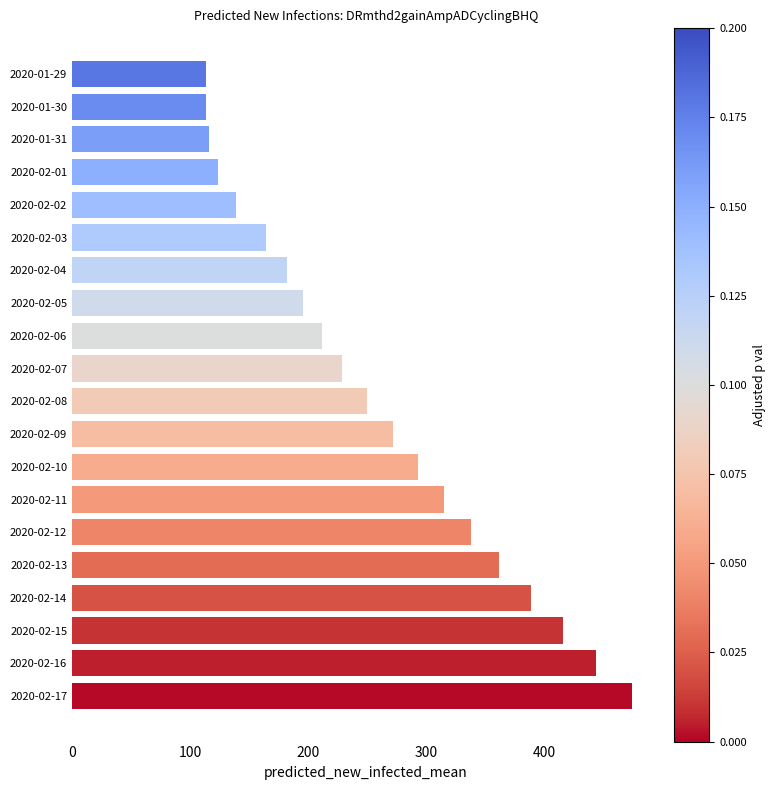

Is it true that the value at 2020-02-11 is 488?

False